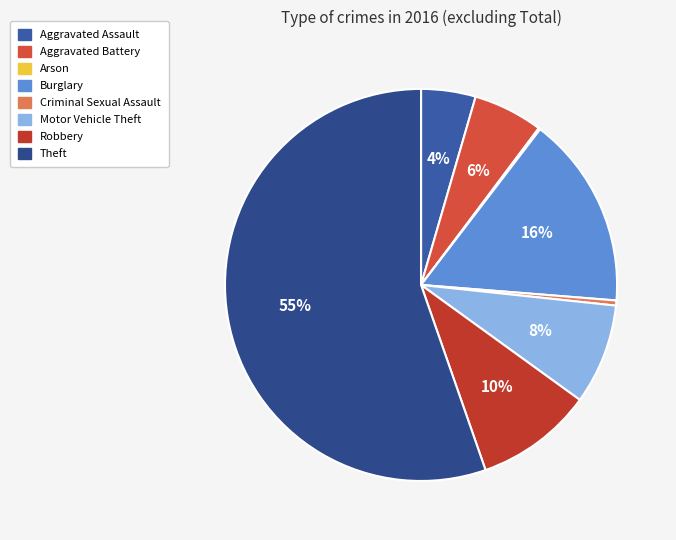

To the nearest percent, what is the difference between the largest and smallest slice percentages?

55%